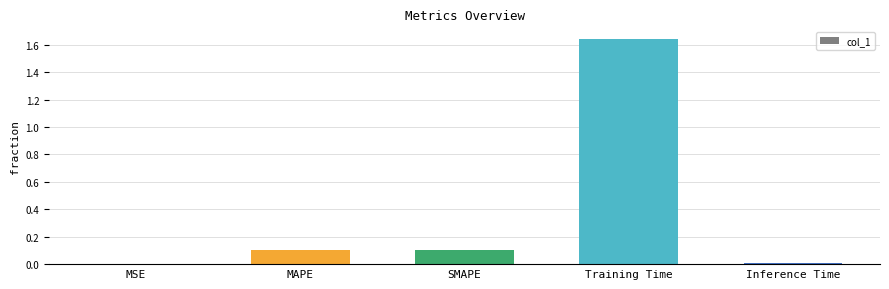

Are the bars horizontal?

No